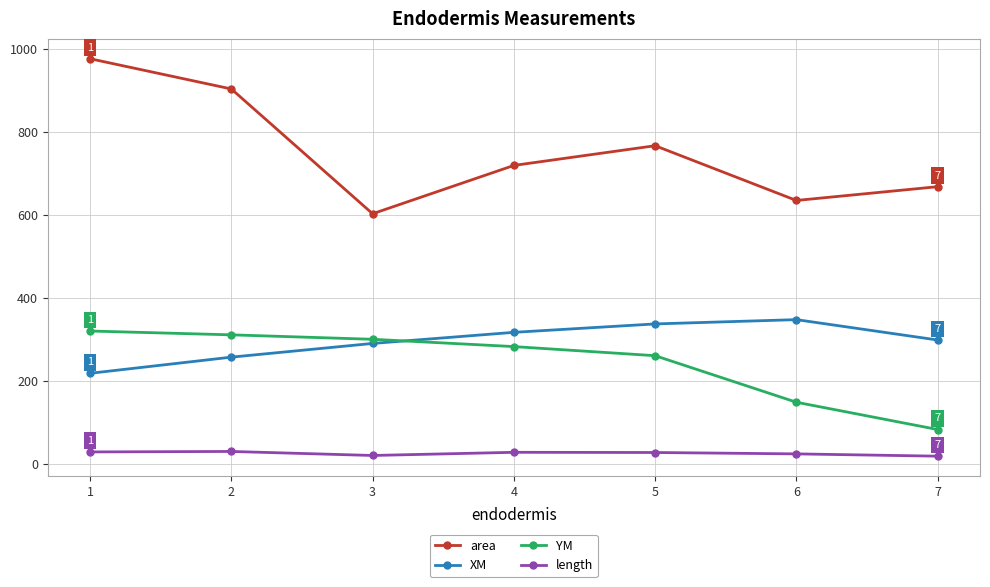

Rank the categories by area value from highest to lowest.

1, 2, 5, 4, 7, 6, 3